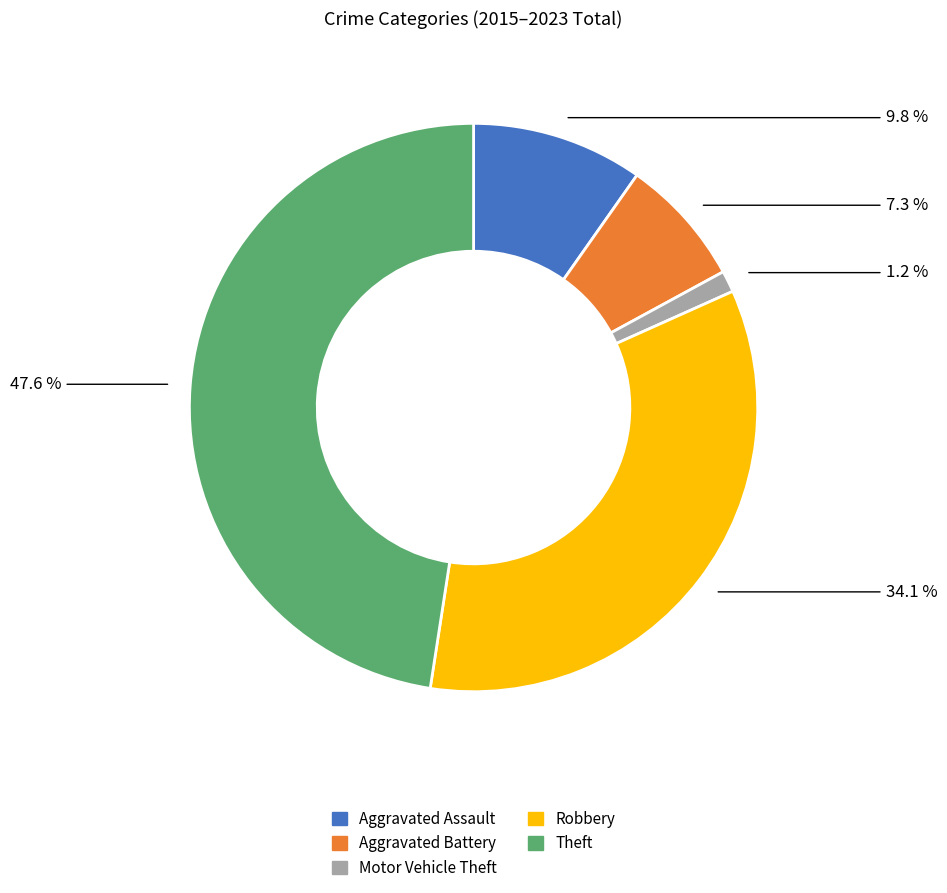

What percentage is the Robbery slice, to the nearest percent?

34%